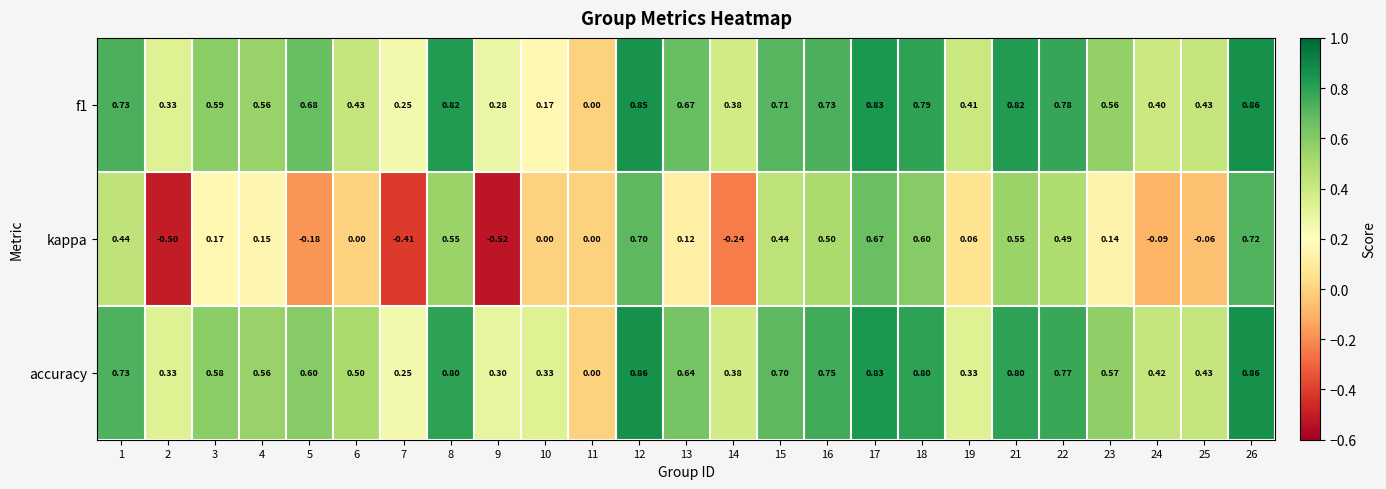

Which series changed the most between 13 and 15?

kappa